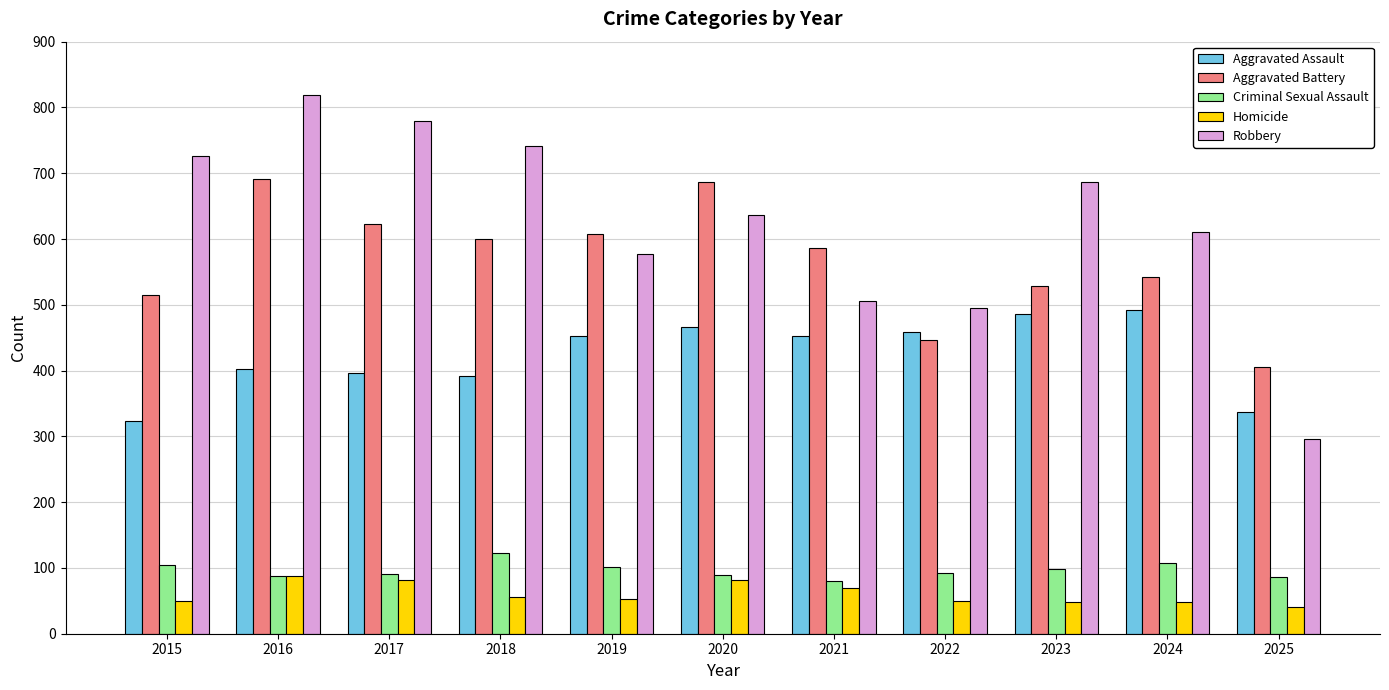

At 2020, list the series in order from smallest to largest.

Homicide, Criminal Sexual Assault, Aggravated Assault, Robbery, Aggravated Battery